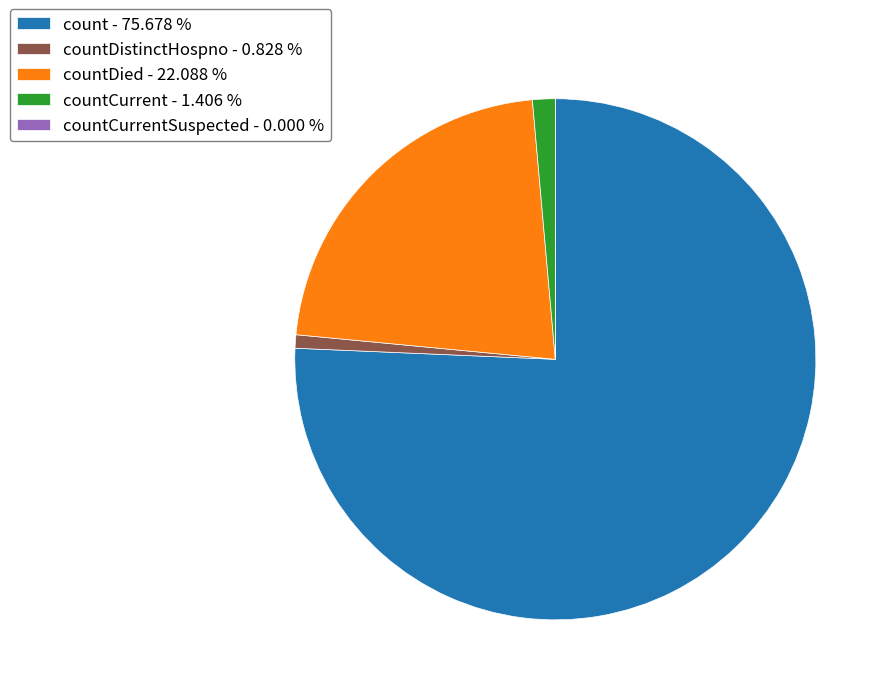

Which has a higher value, countDistinctHospno - 0.828 % or countDied - 22.088 %?

countDied - 22.088 %